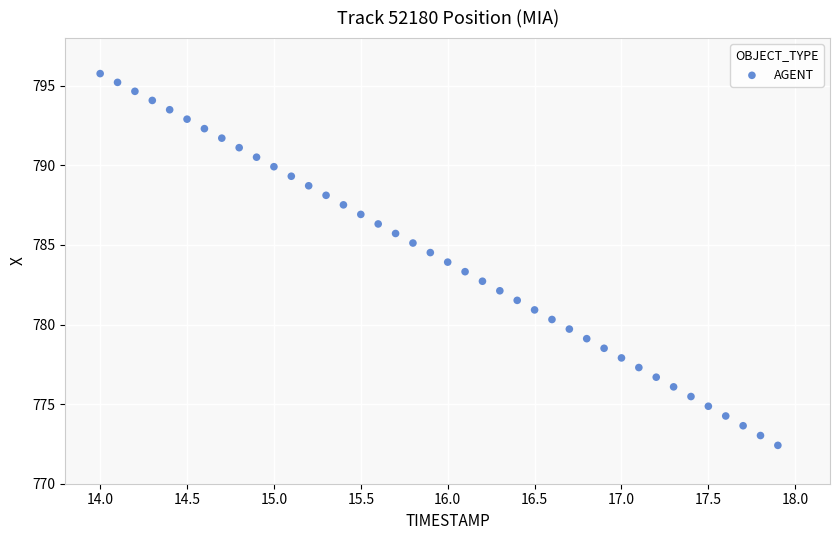

What is the range of Y values (max minus min)?

23.4